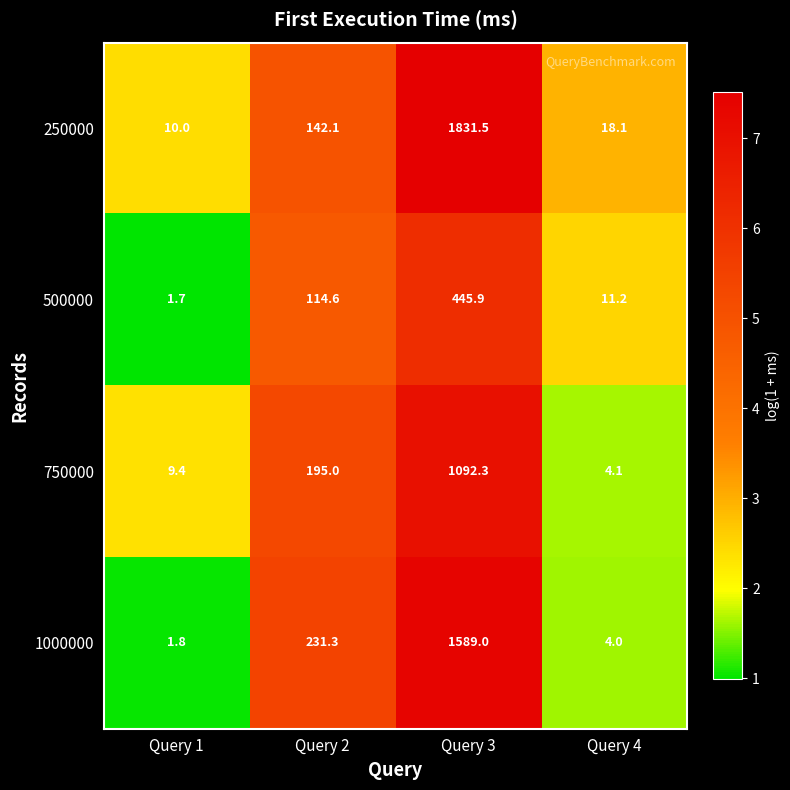

Where does the 250000 series first go above 142?

Query 2